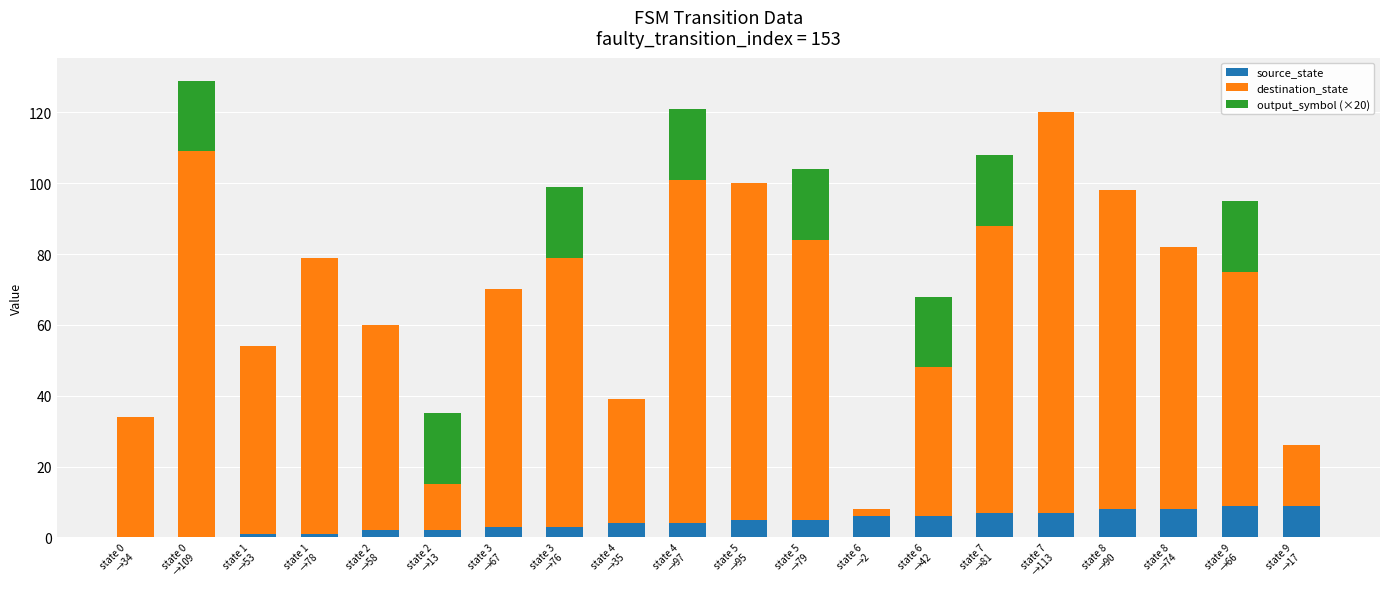

What position from the left is state 2
→58?

5